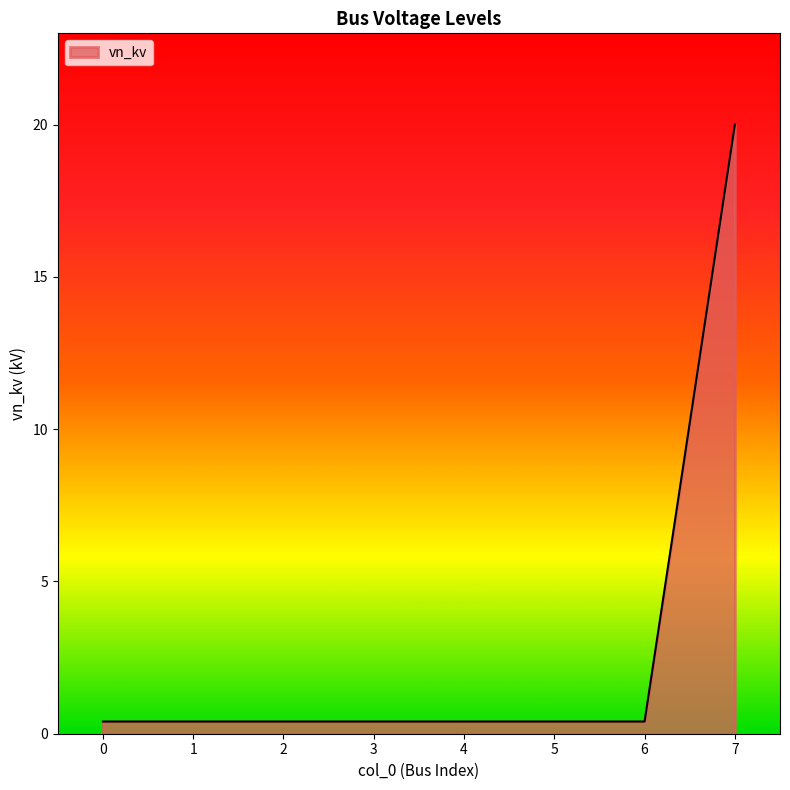

Which label corresponds to the largest value in the chart?

7